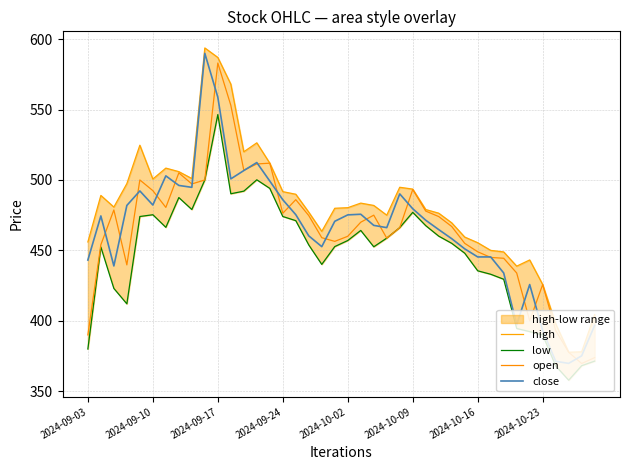

How many values in the open series are below 470?

20